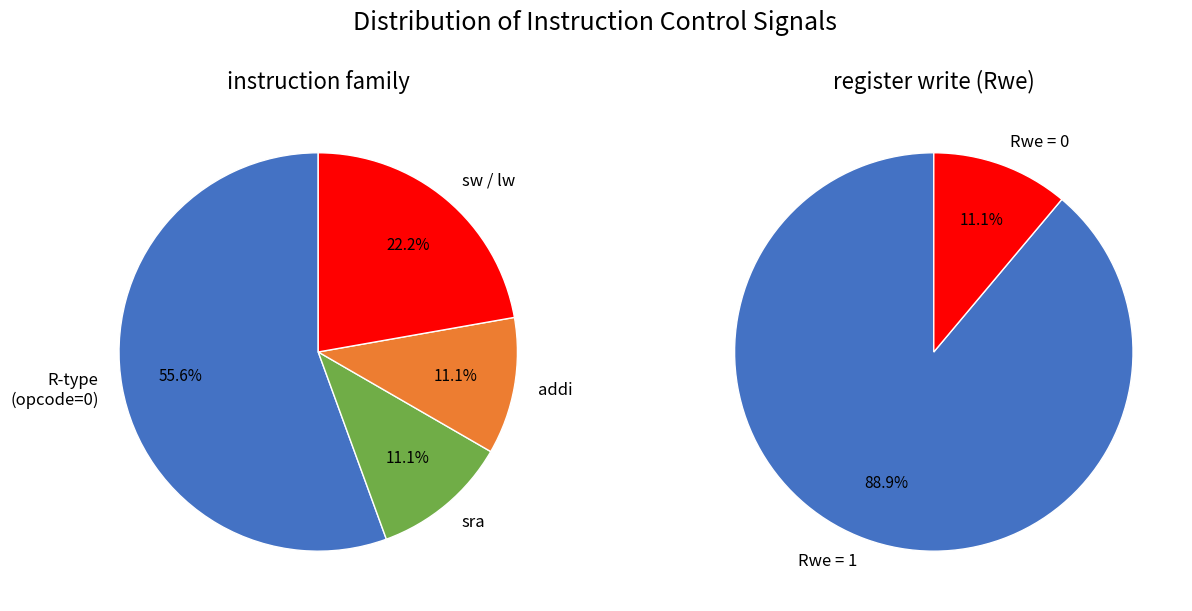

True or false: lw accounts for 1% of the total.

False